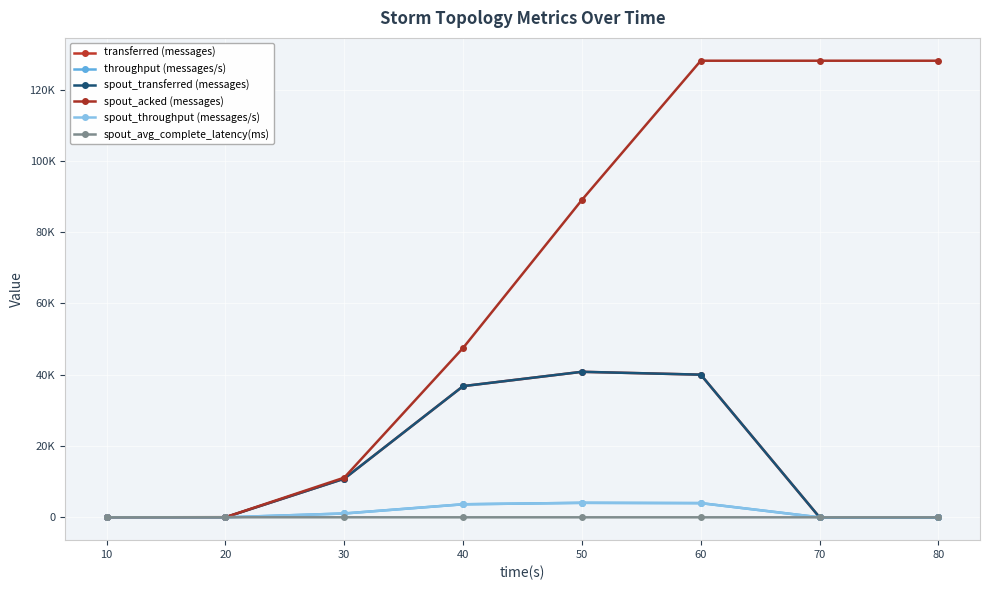

Is this an area chart (filled region under the line)?

No